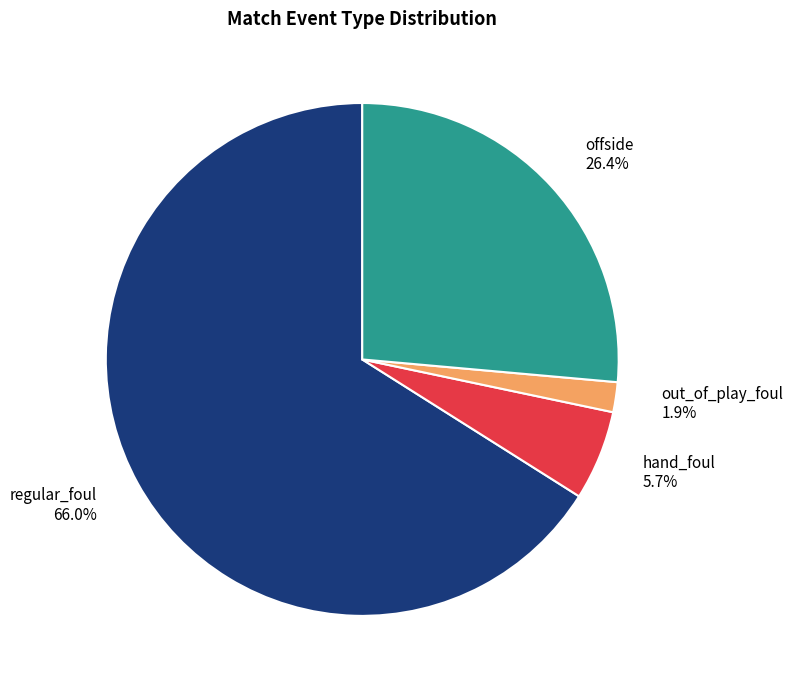

To the nearest percent, what is the average slice percentage?

25%